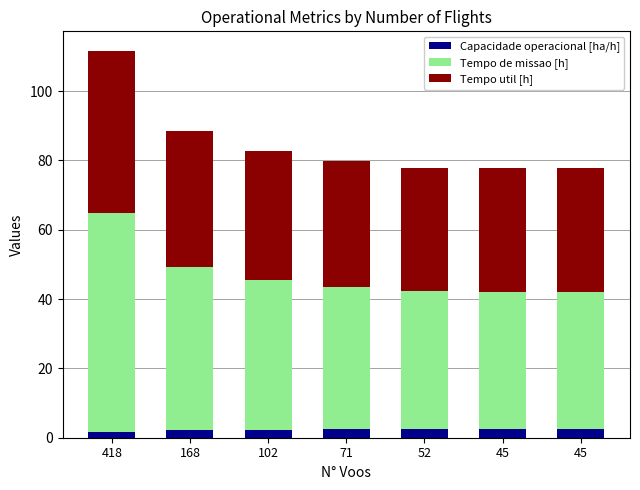

What is the sum of the Capacidade operacional [ha/h] values at 168 and 102?

4.4